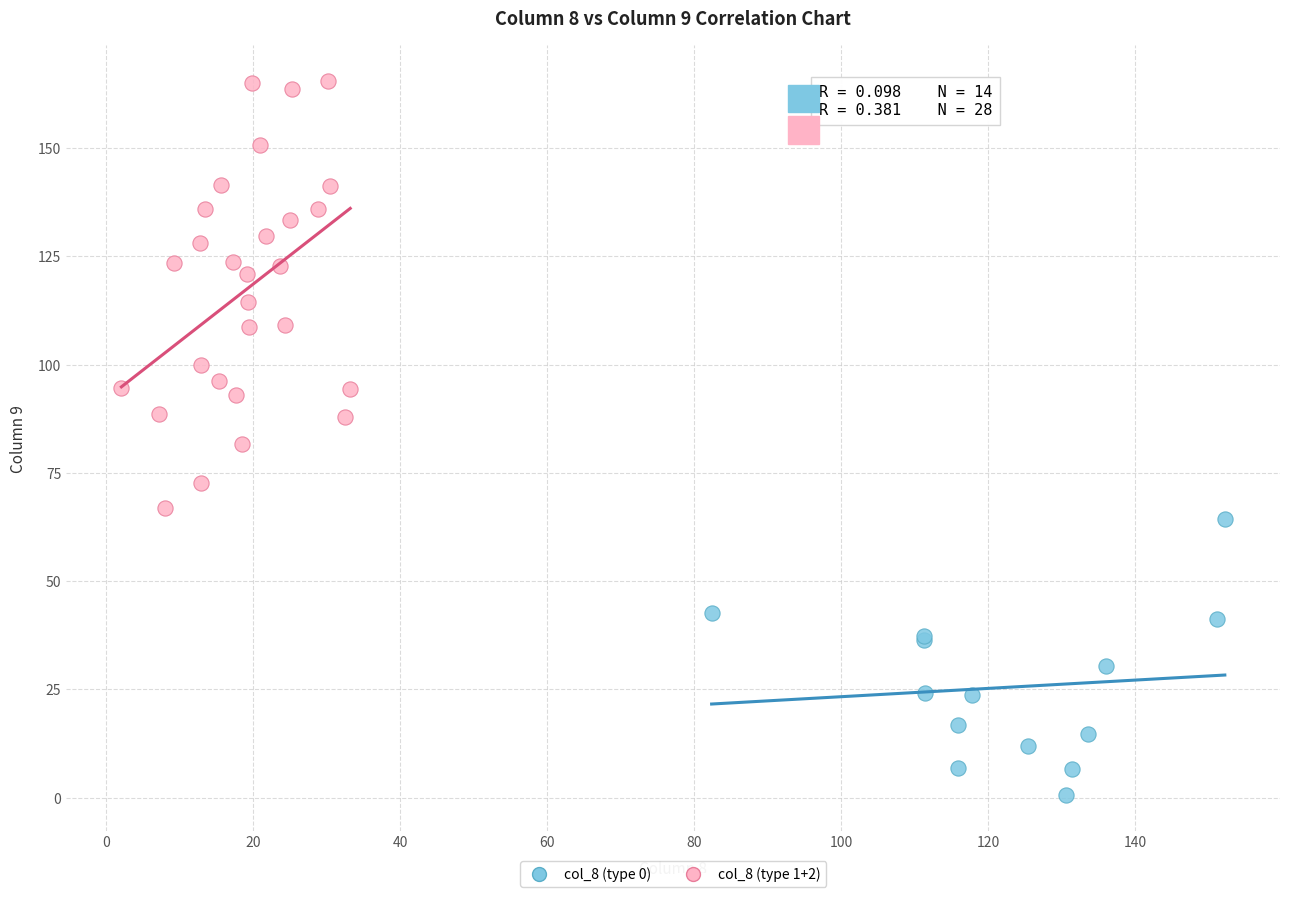

Which series contains the highest Y value?

col_8 (type 1+2)